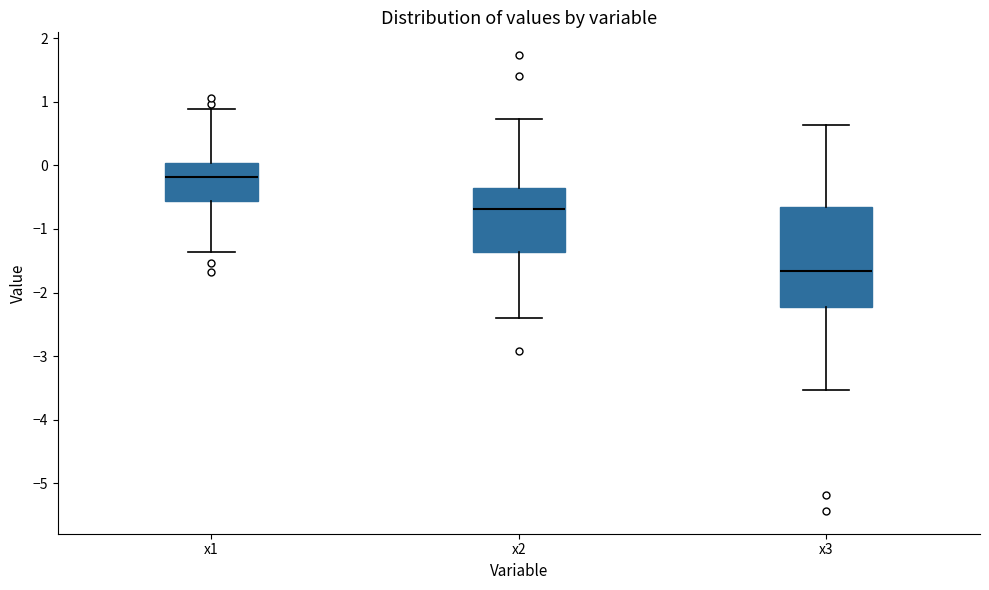

Reading left to right, transcribe this box plot: for each box, give where its median line is, the range the box spans, and where its two whiskers end, as read against the y-axis. The values are not printed on the chart, so give them approximately, as read against the axis.

x1: median -0.2, box -0.6 to 0.0, whiskers -1.4 to 0.9
x2: median -0.7, box -1.4 to -0.4, whiskers -2.4 to 0.7
x3: median -1.7, box -2.2 to -0.7, whiskers -3.5 to 0.6